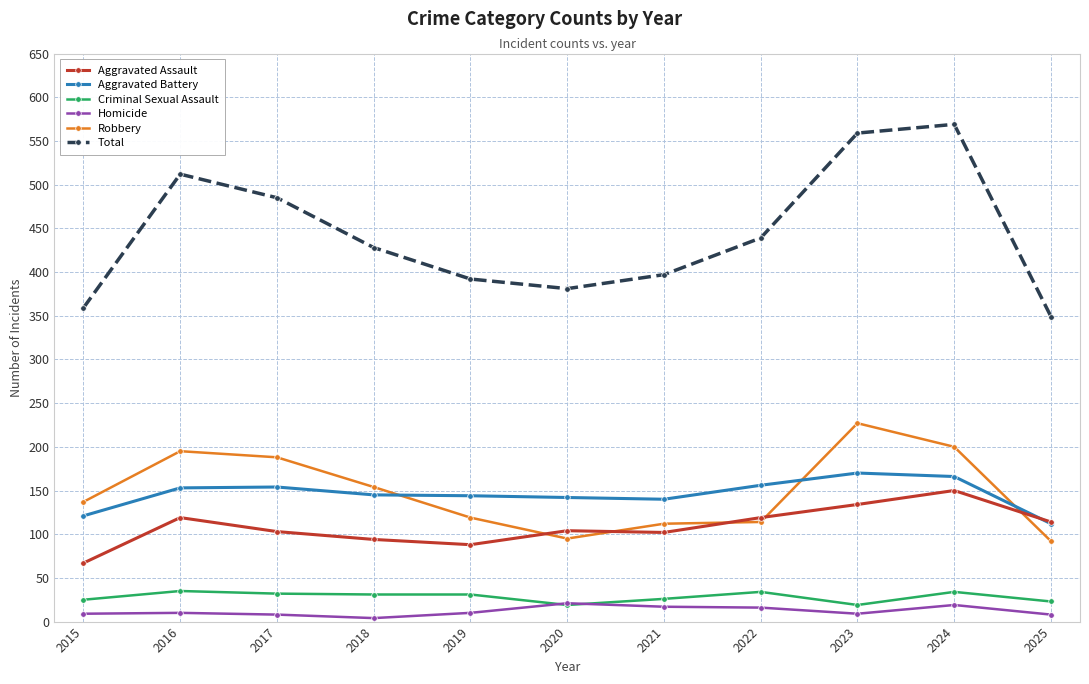

How many categories are shown in the chart?

11